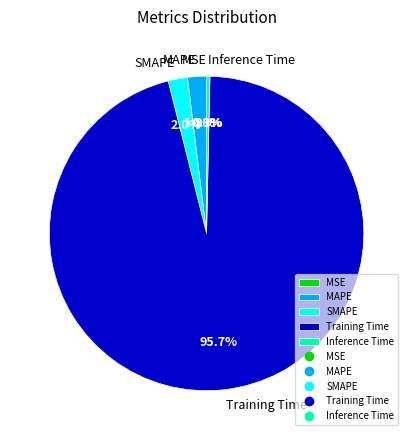

What is the largest slice in the pie chart?

Training Time